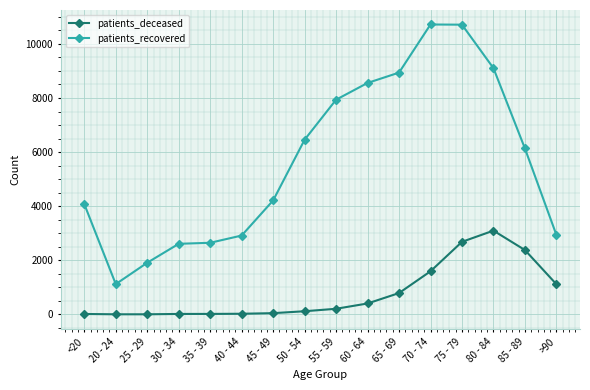

Does the chart display data point markers on the line(s)?

Yes